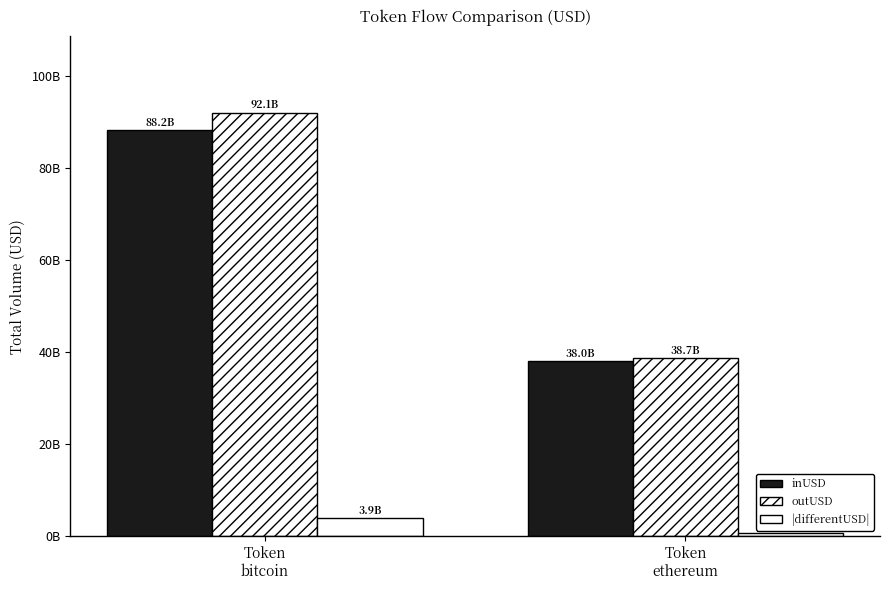

Are the bars grouped side by side (vs. stacked)?

Yes